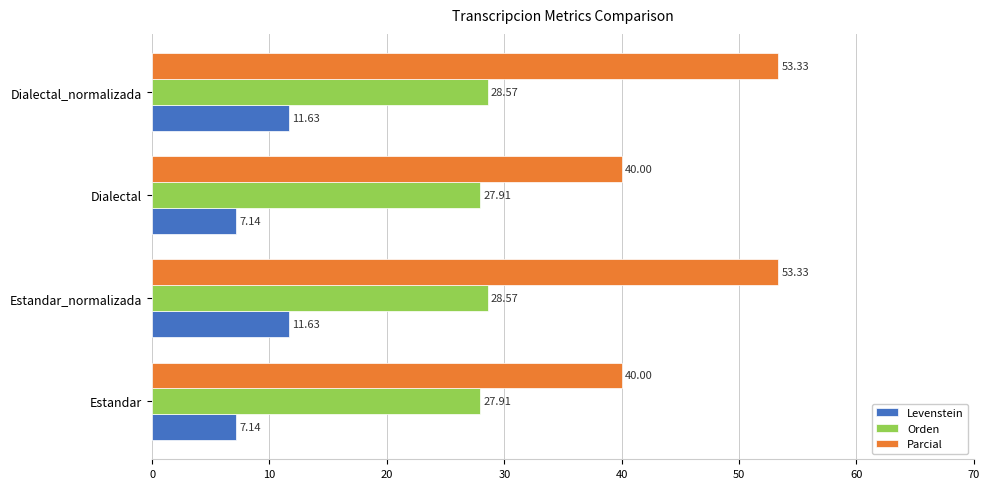

Which series has the largest total across all categories?

Parcial